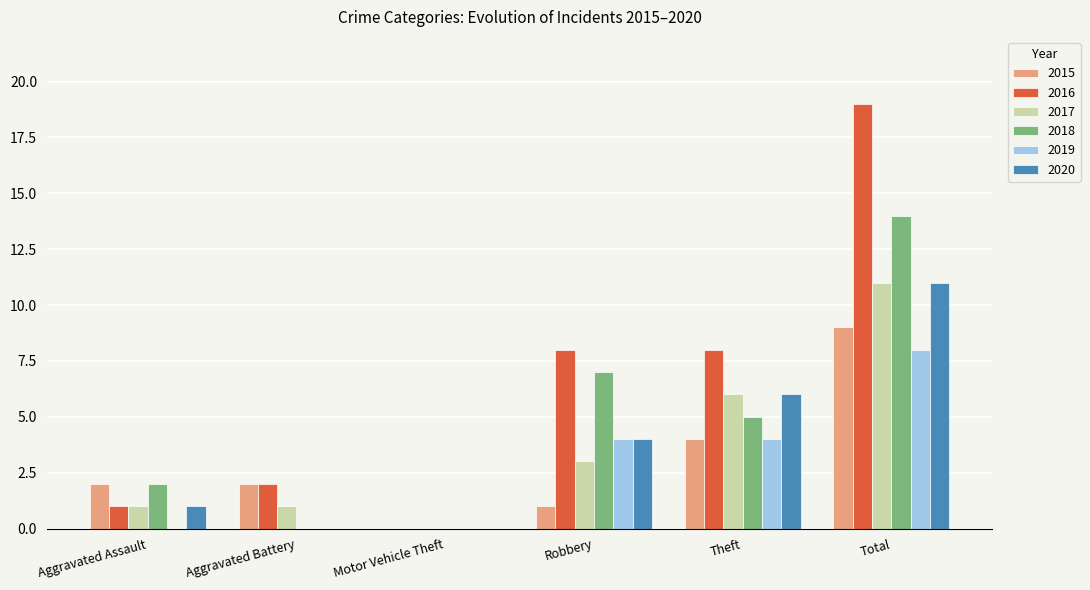

True or false: 2018 has a value of 0 at Motor Vehicle Theft.

True